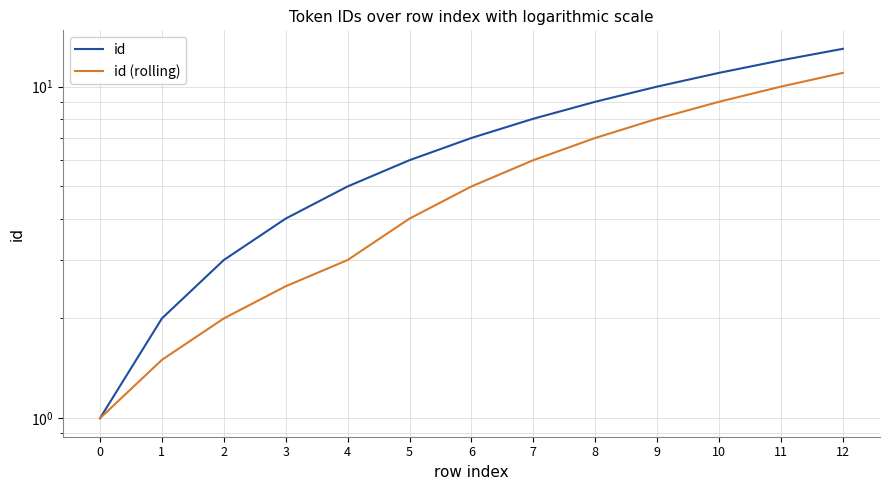

Read the id value at 2.

3.0